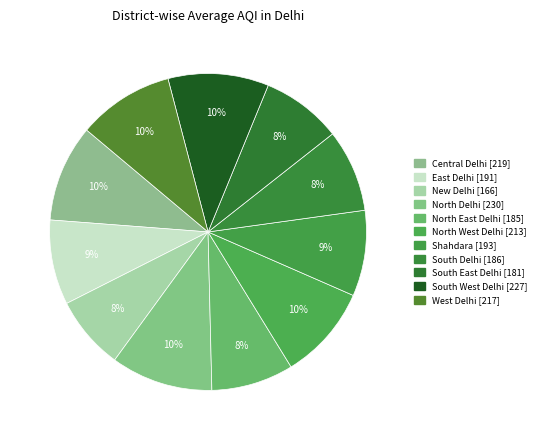

How many segments does this pie chart have?

11